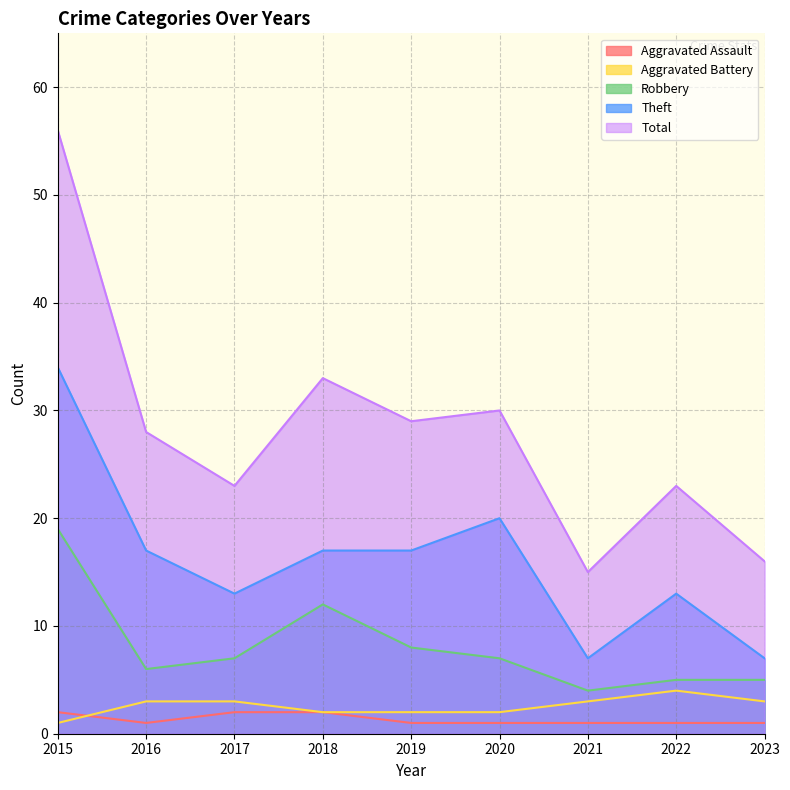

What is the value of the Aggravated Assault point at the 9th from the left?

1